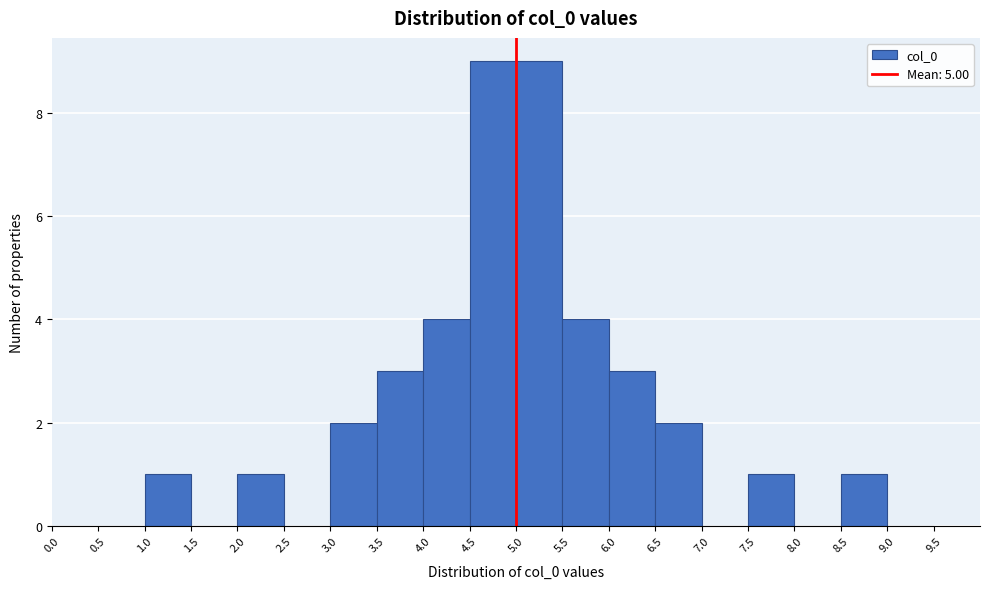

How tall is the bar that spans 6.5 to 7.0 on the x-axis? The values are not printed on the chart, so give them approximately, as read against the axis.

2